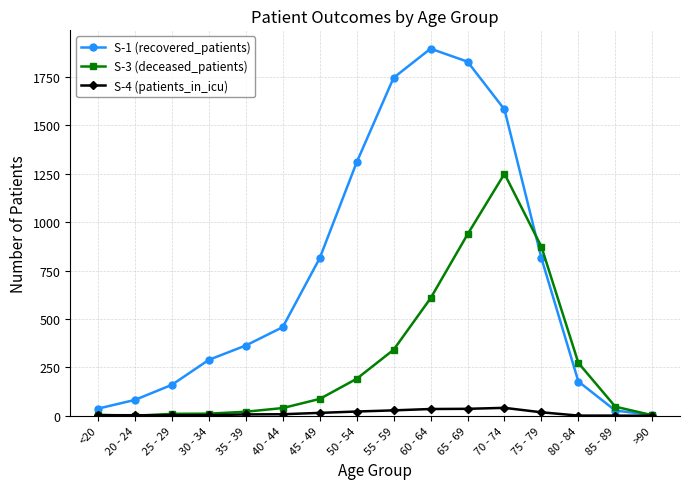

What value does the S-1 (recovered_patients) series have at 75 - 79, to the nearest 100?

800